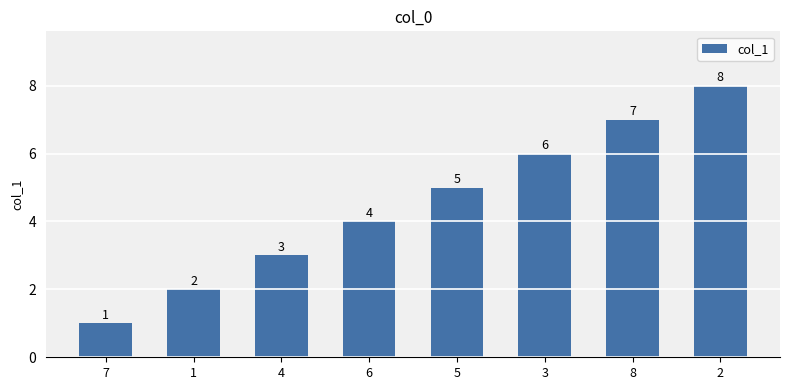

How many data points does each series have?

8